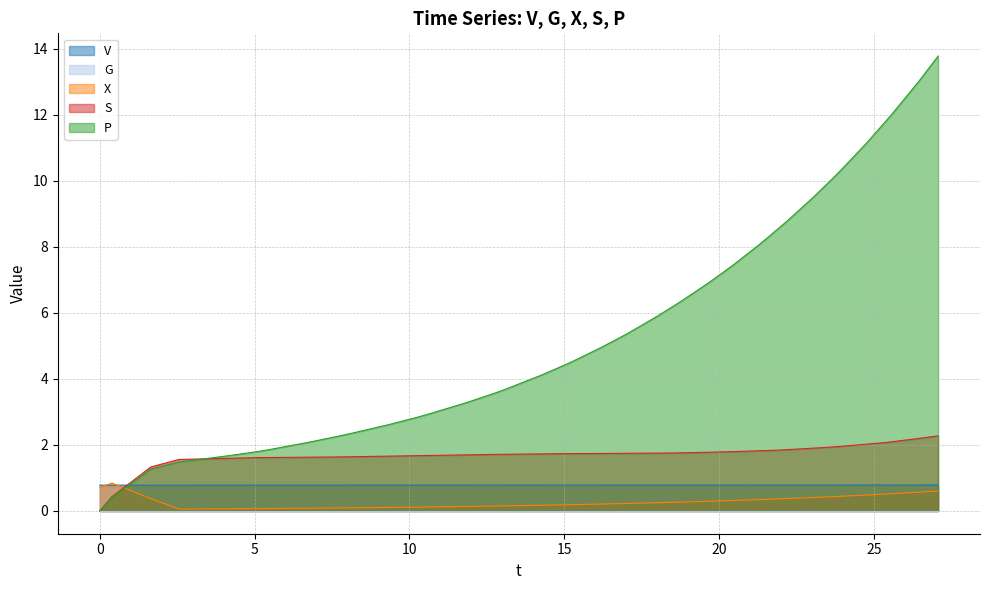

Does the chart display data point markers on the line(s)?

No